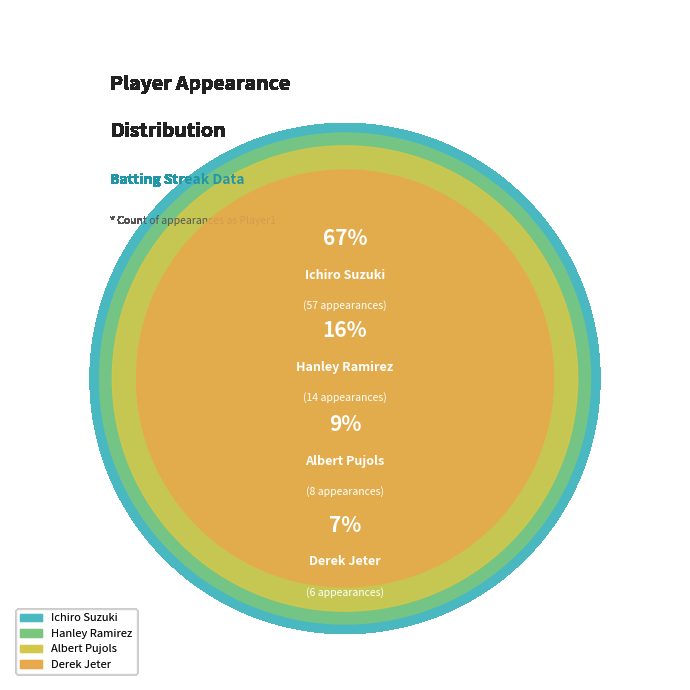

To the nearest percent, what percentage of the pie is Albert Pujols?

9%